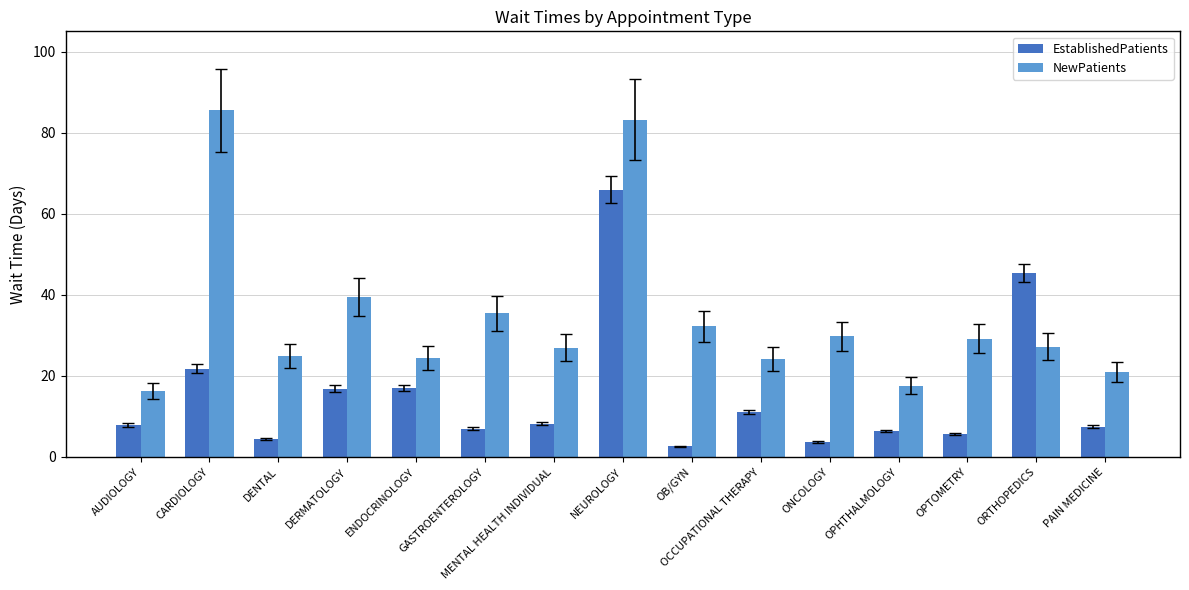

How many distinct data groups are displayed?

2